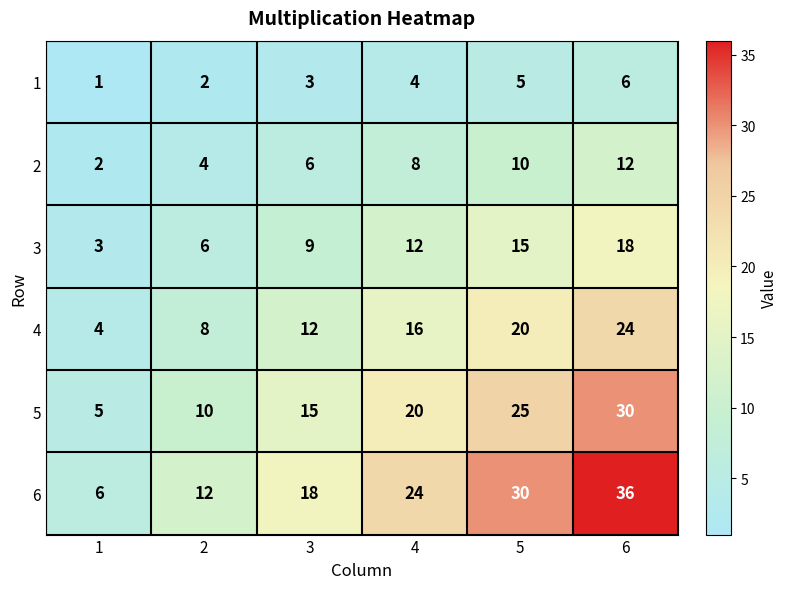

The 2 series shows 1 at 1. True or false?

False